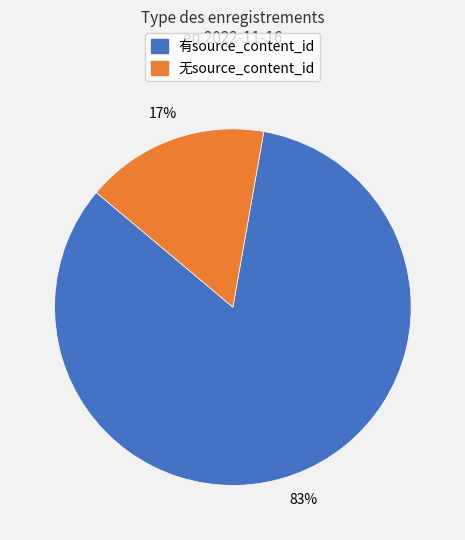

Is there any slice that represents more than half of the pie?

Yes